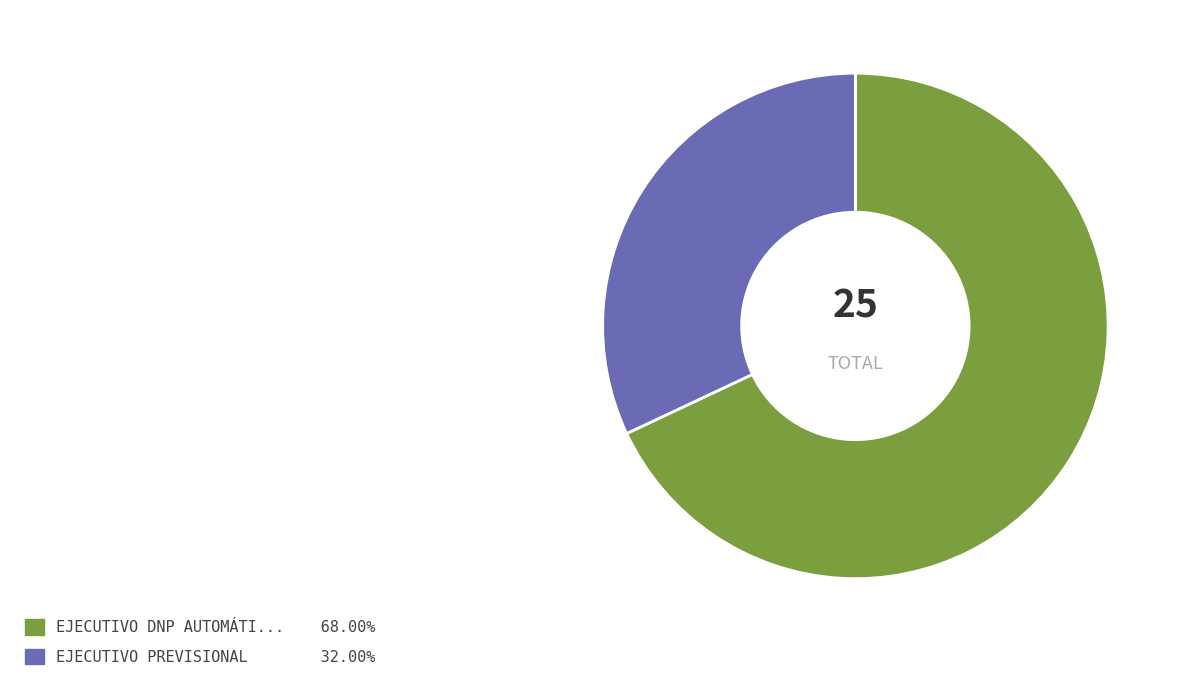

Is there a majority slice in this chart?

Yes